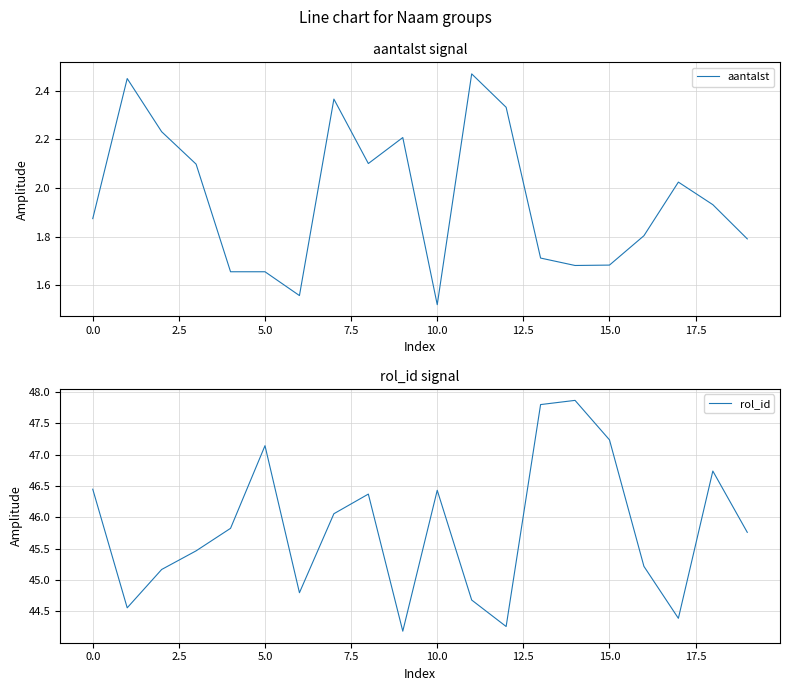

What is the difference between the maximum and minimum values in the aantalst series?

0.9